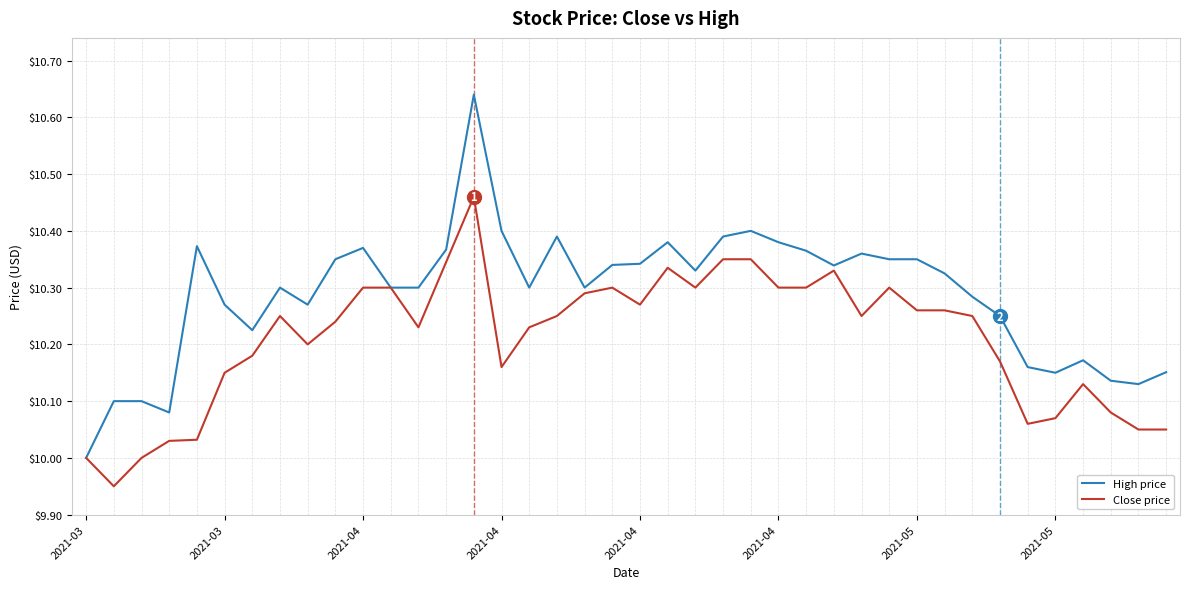

Which series has the largest total across all categories?

High price